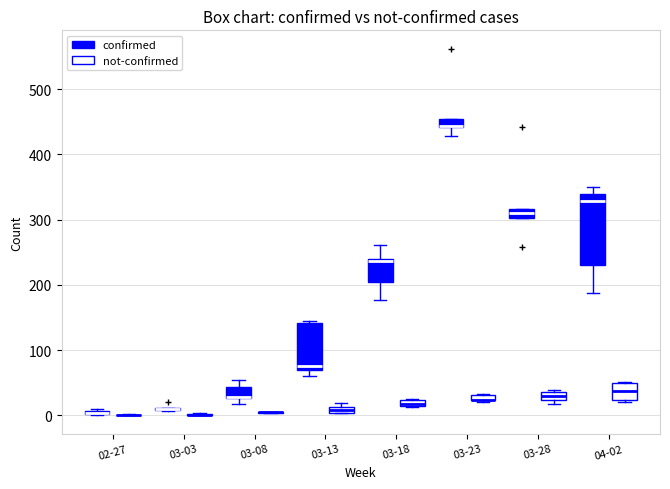

Comparing the boxes themselves (not the whiskers), which one is the tallest?

04-02 (confirmed)